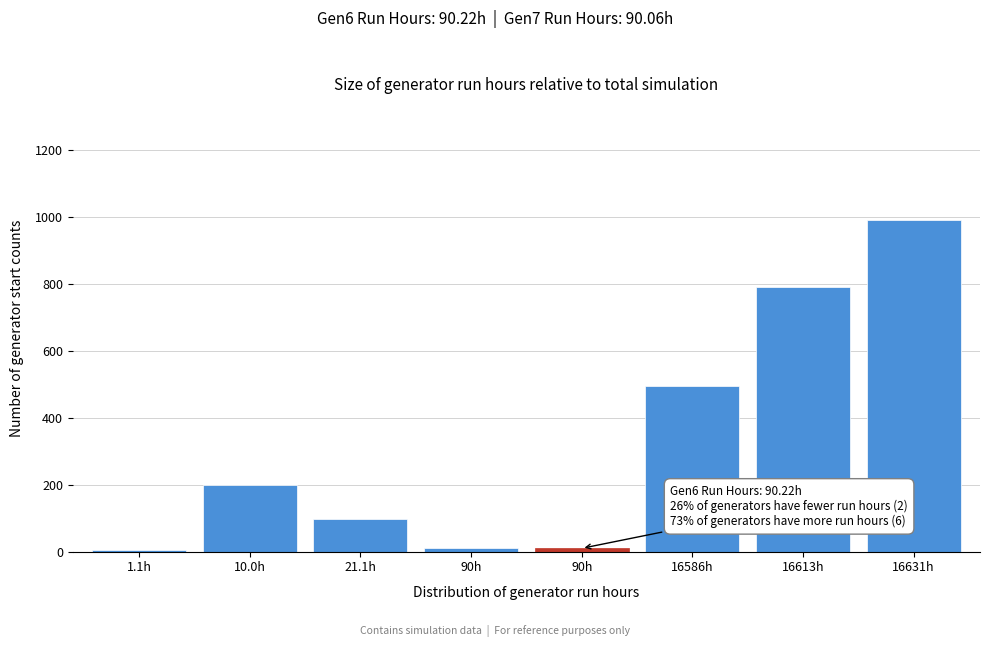

Are the bars horizontal?

No